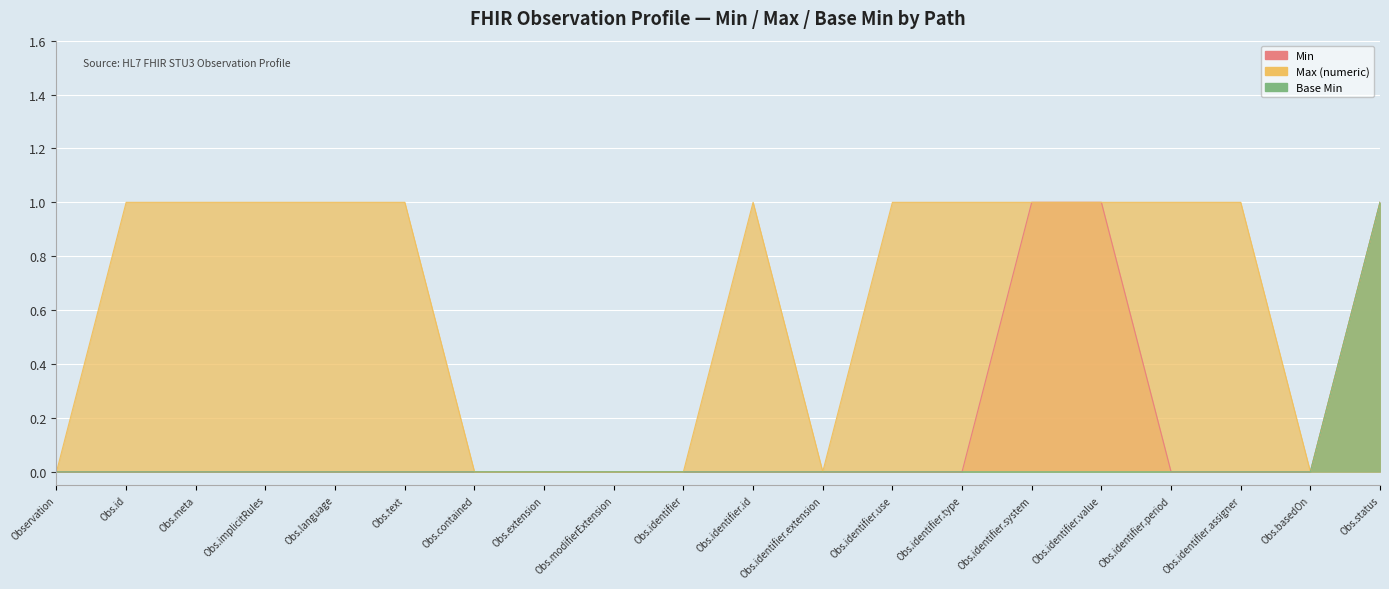

True or false: Max (numeric) and Base Min cross at least once.

False